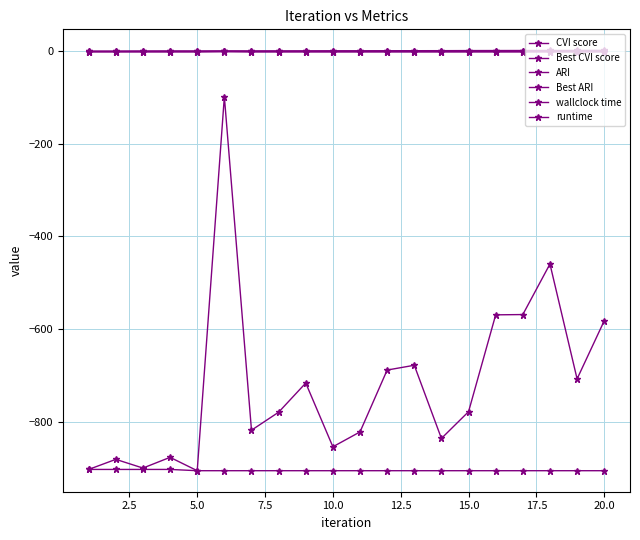

Reading left to right, transcribe all the data shown in this chart.

CVI score: -903.1	-881.4	-900.2	-877.0	-905.9	-97.9	-818.4	-779.5	-716.5	-854.2	-822.1	-688.5	-678.1	-836.1	-778.3	-569.2	-568.6	-459.4	-707.6	-582.1
Best CVI score: -903.1	-903.1	-903.1	-903.1	-905.9	-905.9	-905.9	-905.9	-905.9	-905.9	-905.9	-905.9	-905.9	-905.9	-905.9	-905.9	-905.9	-905.9	-905.9	-905.9
ARI: -1.0	-1.0	-1.0	-1.0	-1.0	-0.0	-1.0	-1.0	-0.9	-1.0	-1.0	-0.9	-0.9	-1.0	-0.9	-0.9	-0.9	-0.9	-0.9	-0.8
Best ARI: -1.0	-1.0	-1.0	-1.0	-1.0	-1.0	-1.0	-1.0	-1.0	-1.0	-1.0	-1.0	-1.0	-1.0	-1.0	-1.0	-1.0	-1.0	-1.0	-1.0
wallclock time: 0.1	0.2	0.4	0.6	0.6	0.7	0.8	0.9	0.9	1.1	1.1	1.2	1.3	1.4	1.5	1.6	1.7	1.8	1.8	2.1
runtime: 0.1	0.1	0.2	0.2	0.0	0.1	0.1	0.1	0.1	0.1	0.0	0.1	0.1	0.1	0.2	0.1	0.1	0.1	0.0	0.2